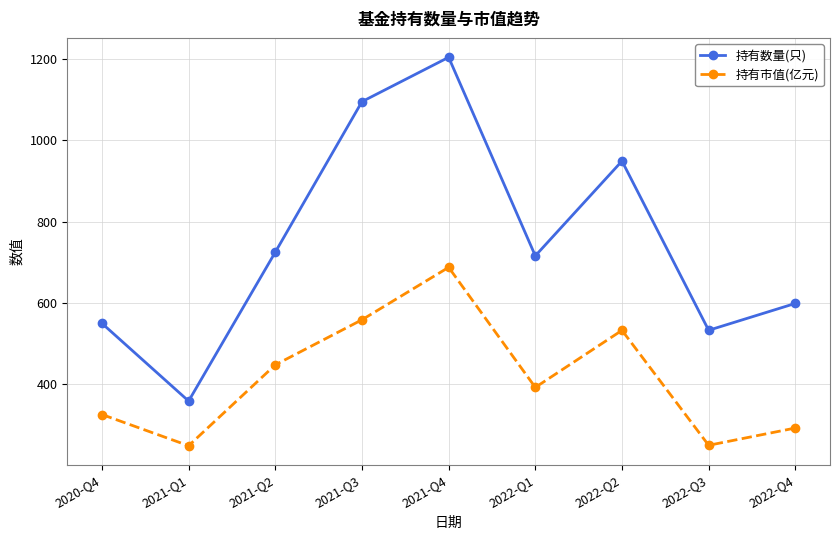

True or false: 持有数量(只) and 持有市值(亿元) intersect in this chart.

False